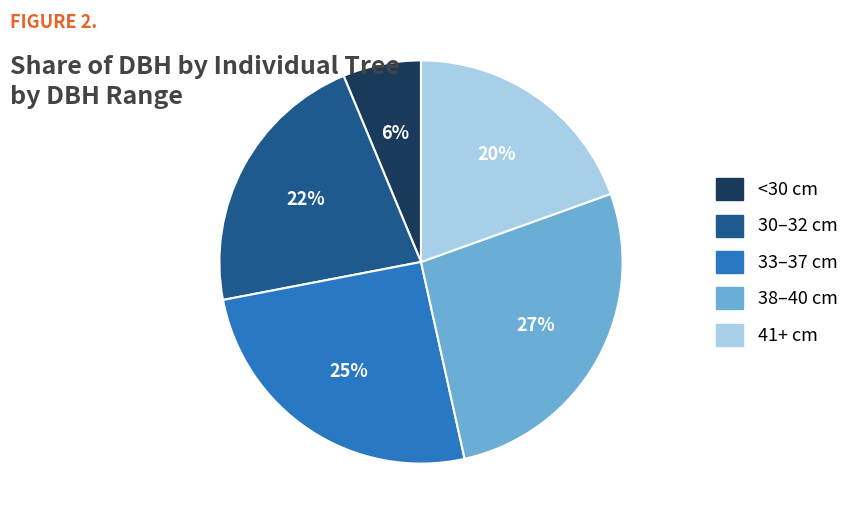

Is there a majority slice in this chart?

No